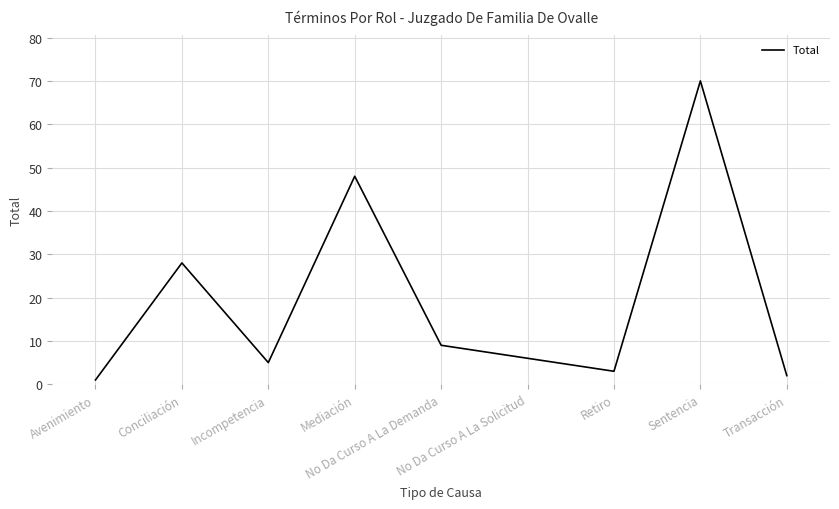

What position from the right is Mediación?

6